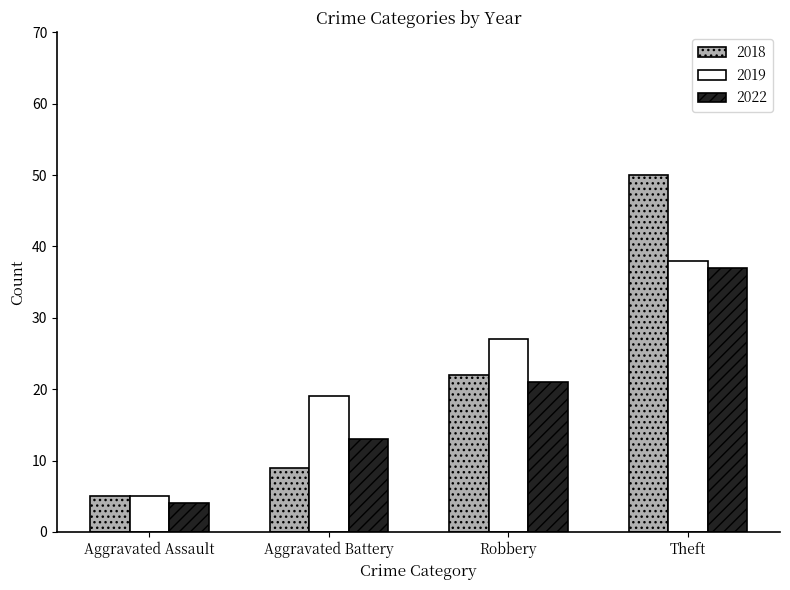

At which category does the chart reach its minimum across all series?

Aggravated Assault